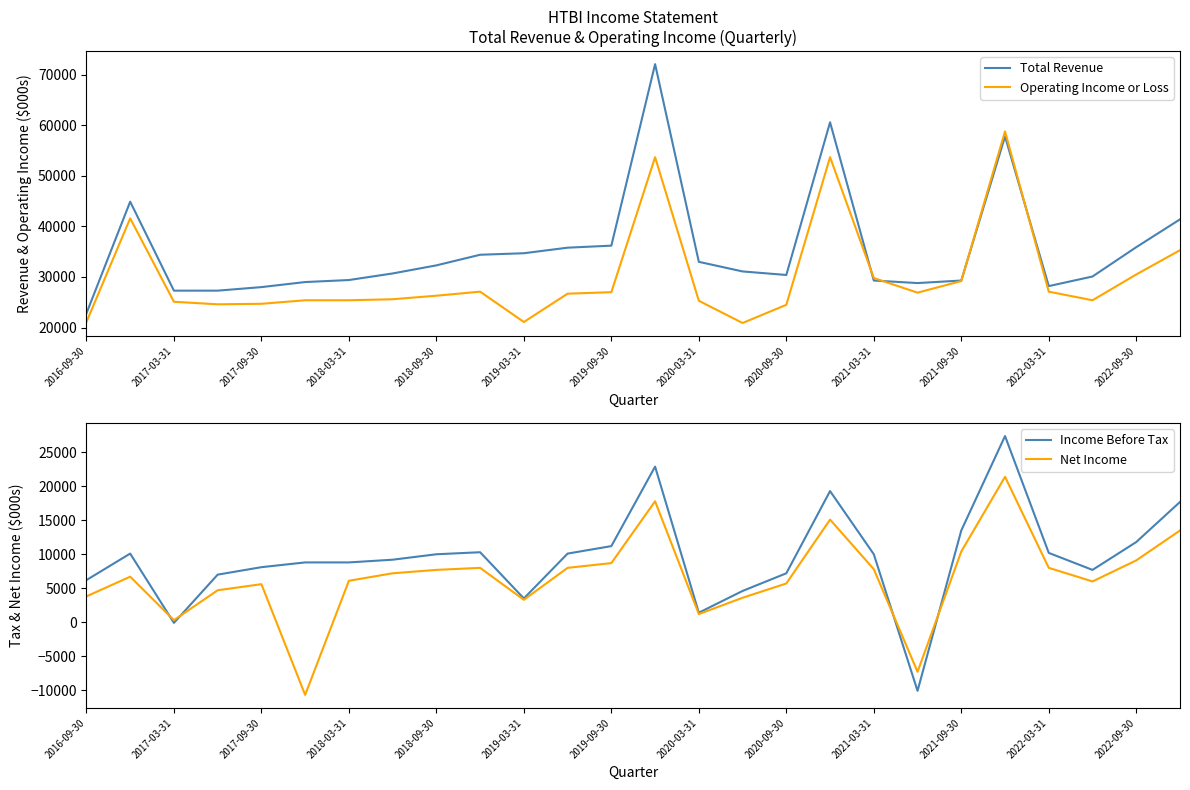

What is the highest value of the Operating Income or Loss series?

58800